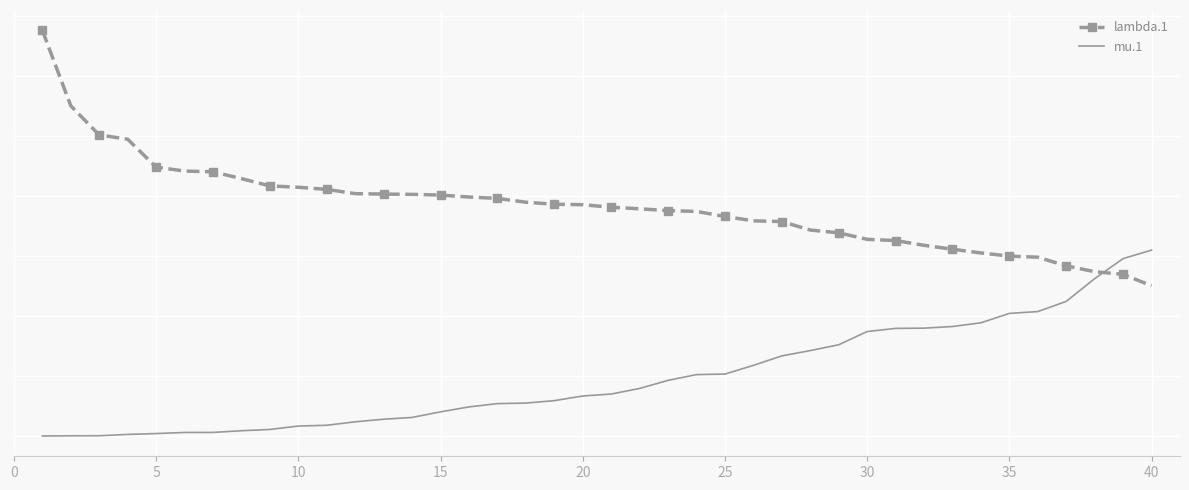

What are all the series names shown in the legend?

lambda.1, mu.1